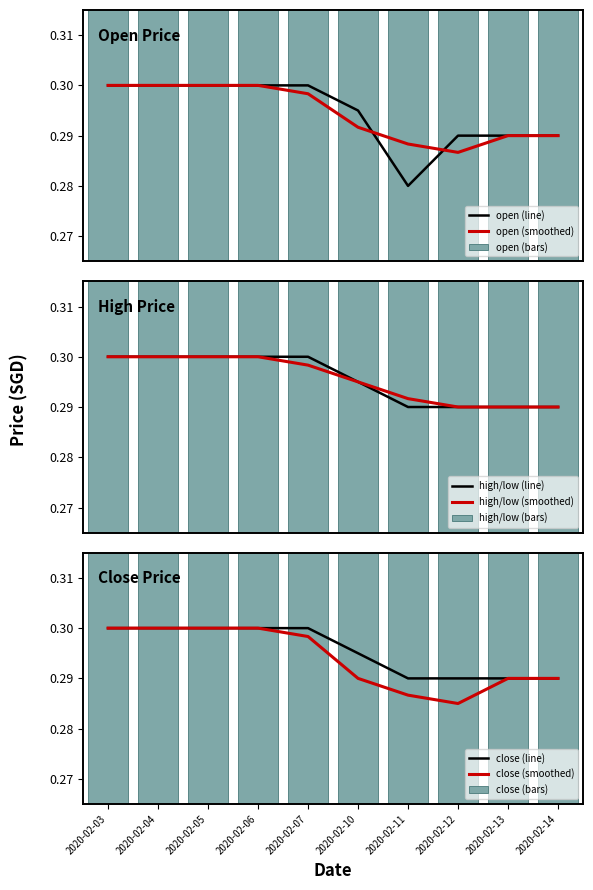

Which label corresponds to the largest value in the chart?

2020-02-03